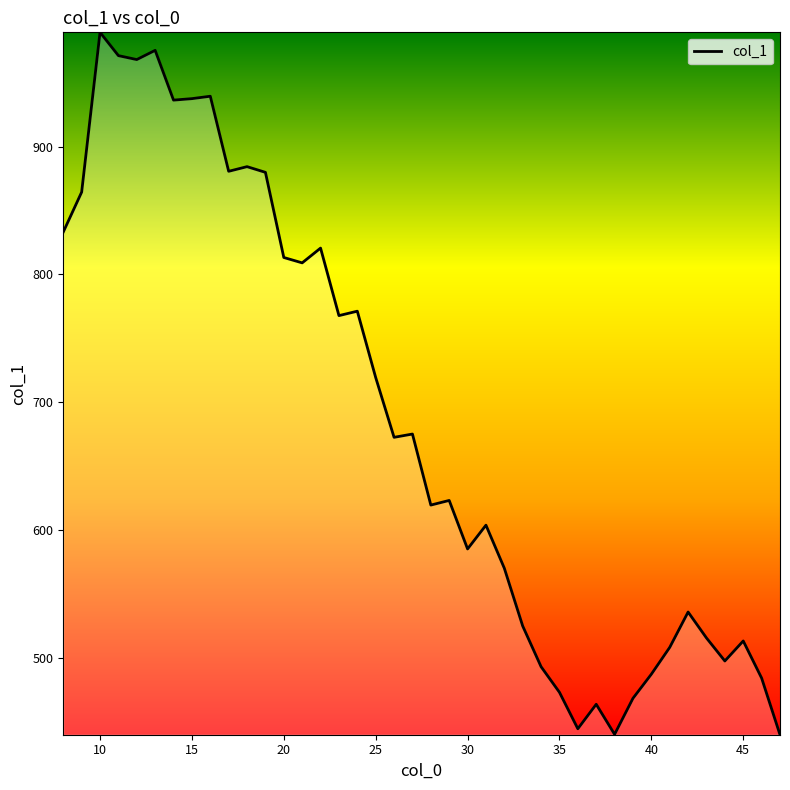

What is the smallest value displayed?

440.0